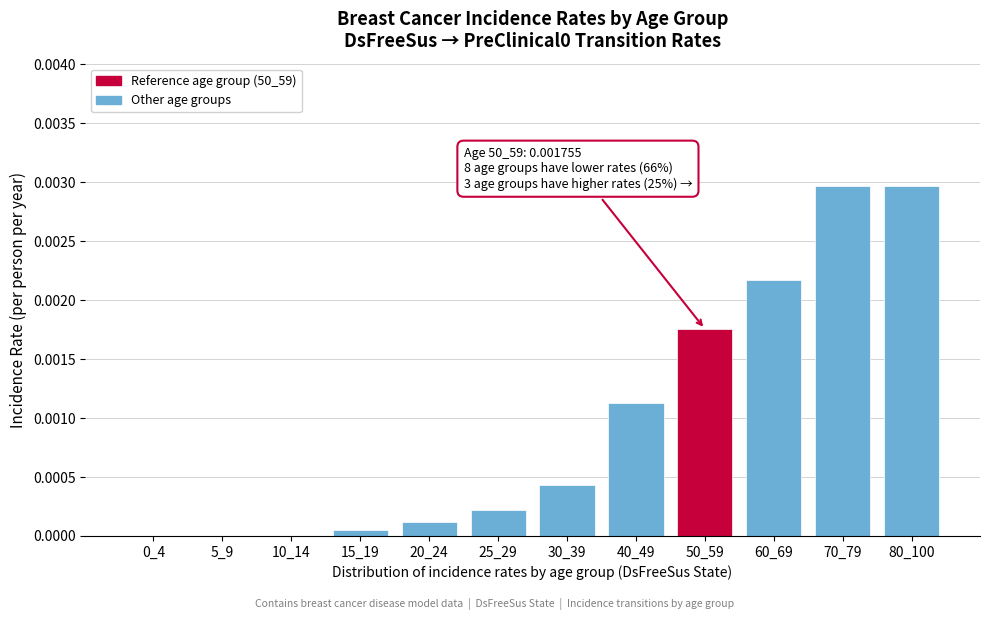

Which has a higher value, 40_49 or 0_4?

40_49